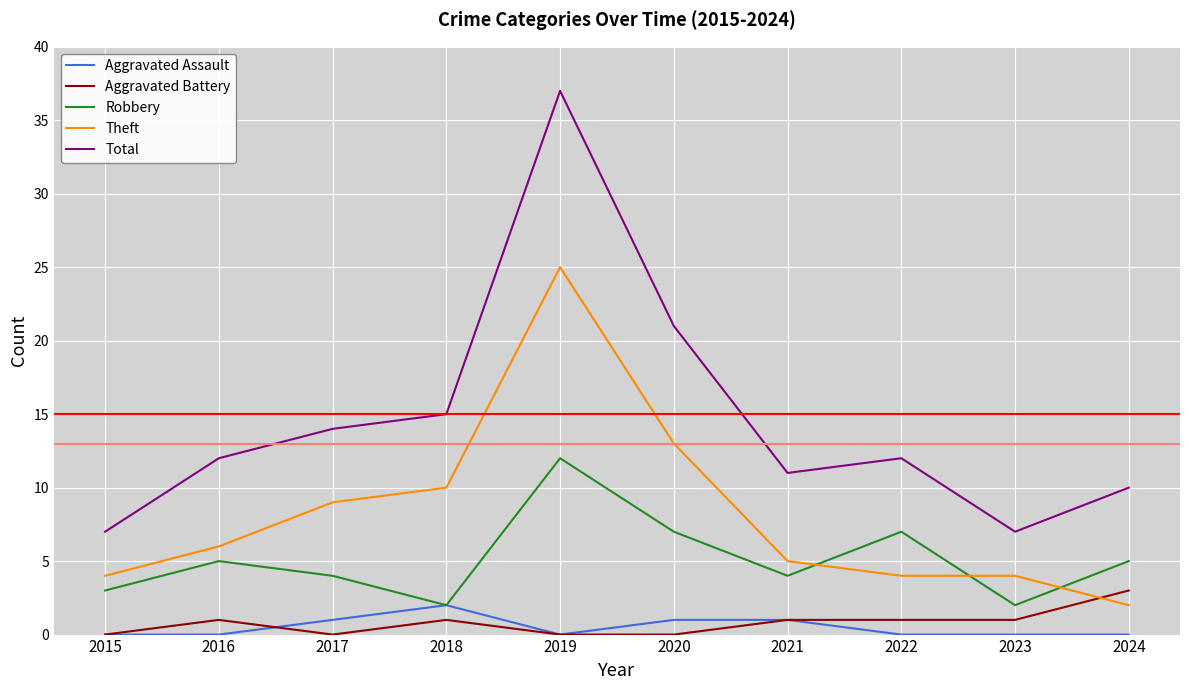

What are all the series names shown in the legend?

Aggravated Assault, Aggravated Battery, Robbery, Theft, Total